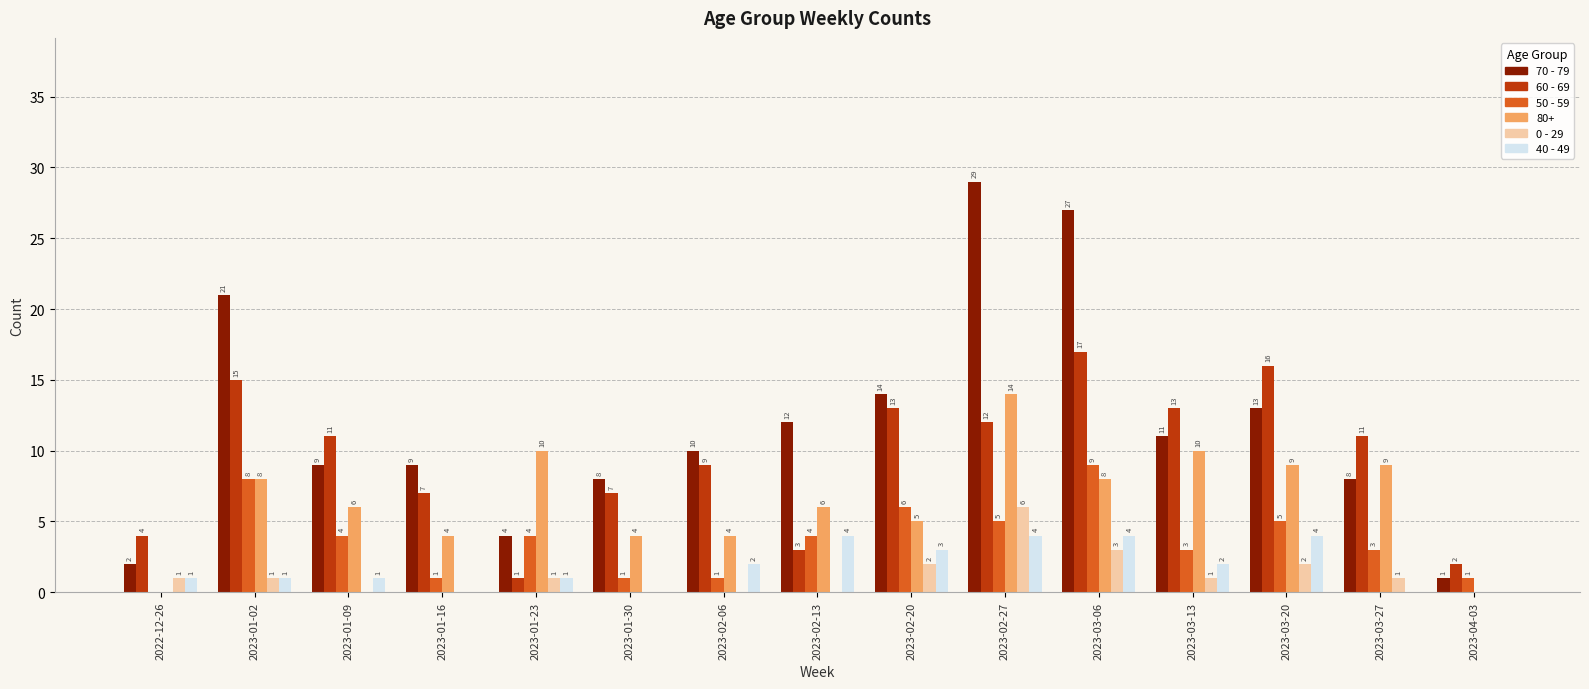

Is it true that 40 - 49 equals 4 at 2023-02-06?

False